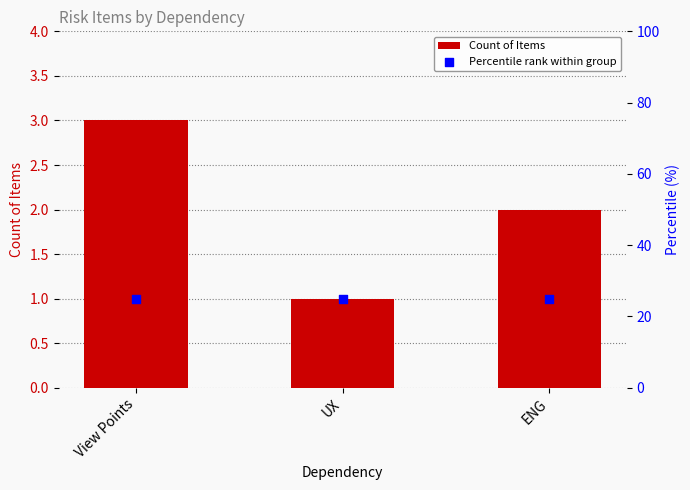

What are all the series names shown in the legend?

Count of Items, Percentile rank within group